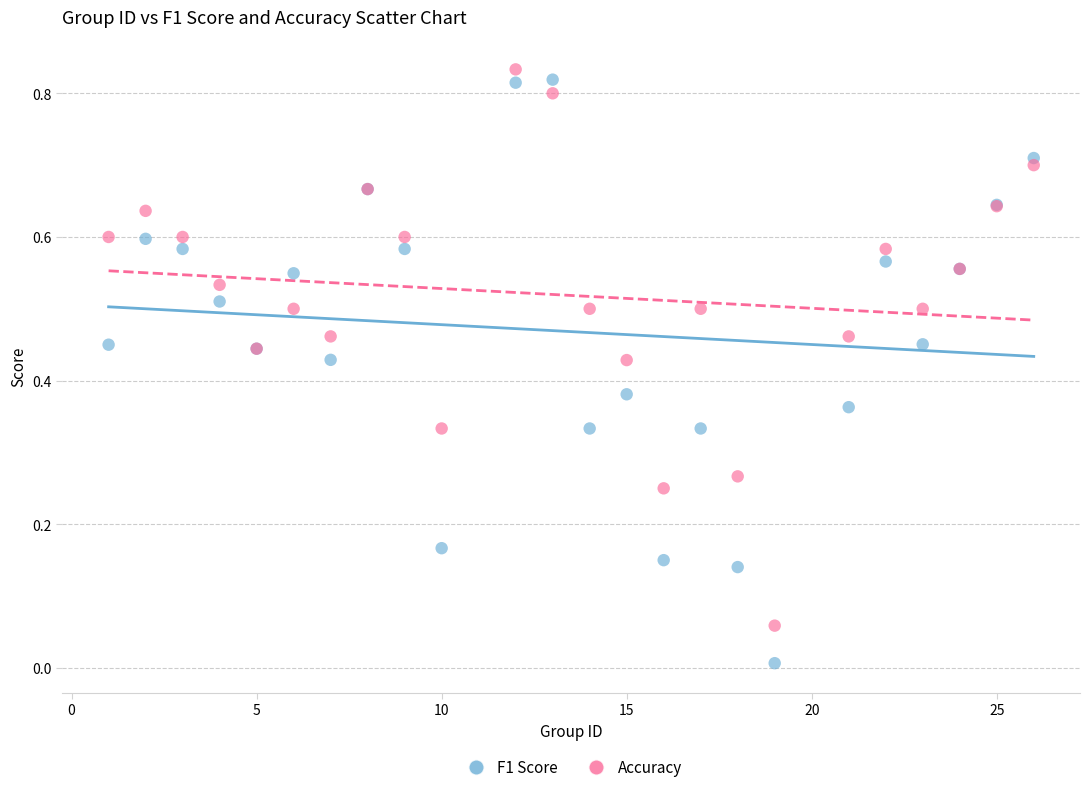

Which series contains the lowest Y value?

F1 Score